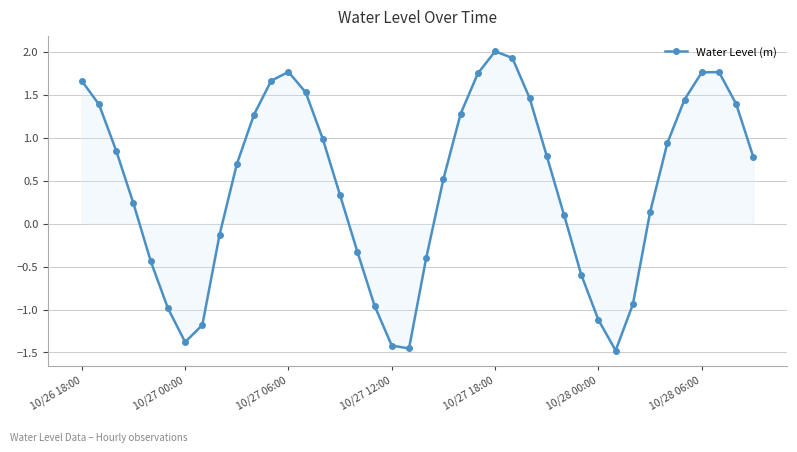

What is the average value?

0.4